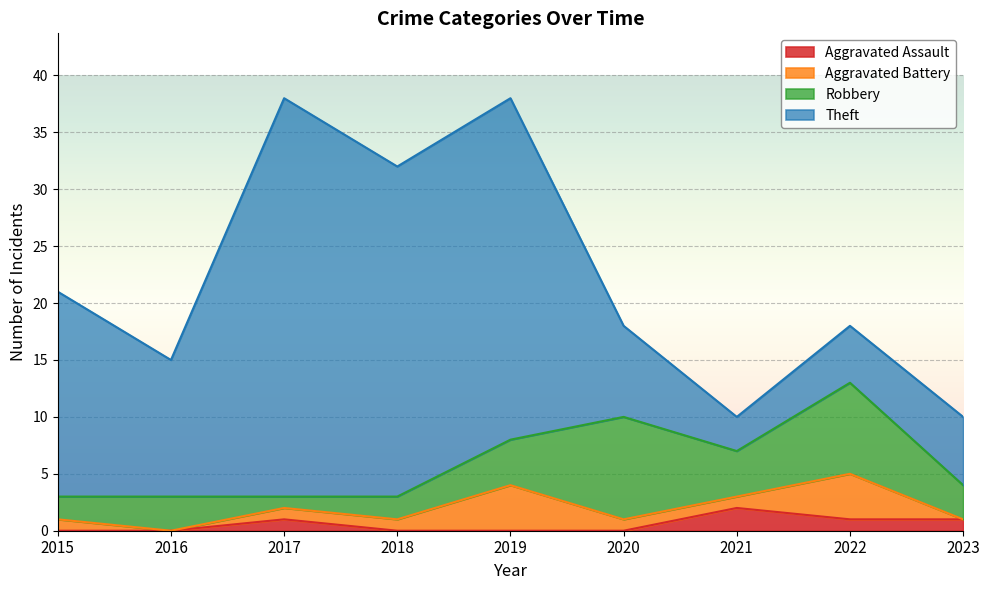

True or false: Theft has more than 0 interior local peaks.

True